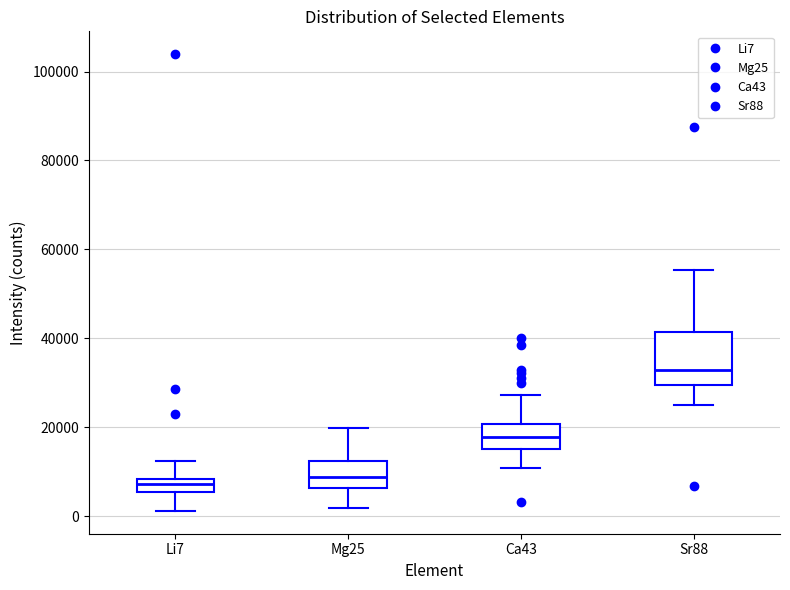

Comparing the boxes themselves (not the whiskers), which one is the tallest?

Sr88